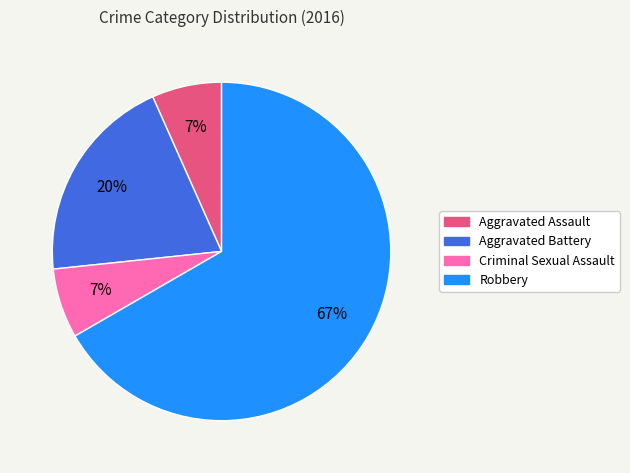

Which slice is the largest?

Robbery